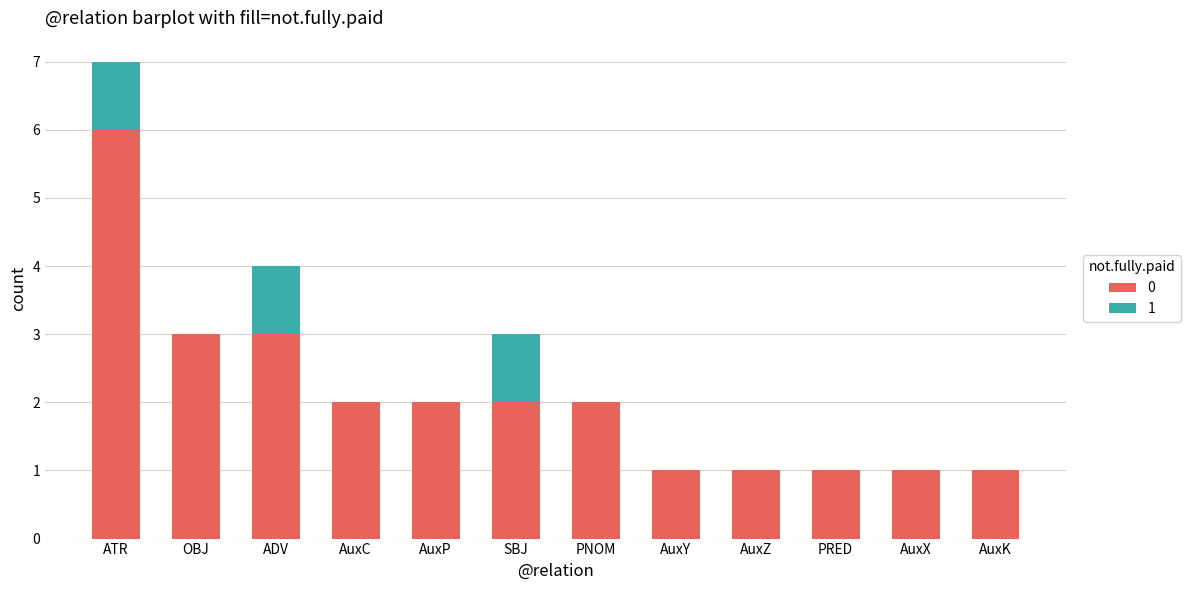

The value of 0 at AuxK is 2. True or false?

False